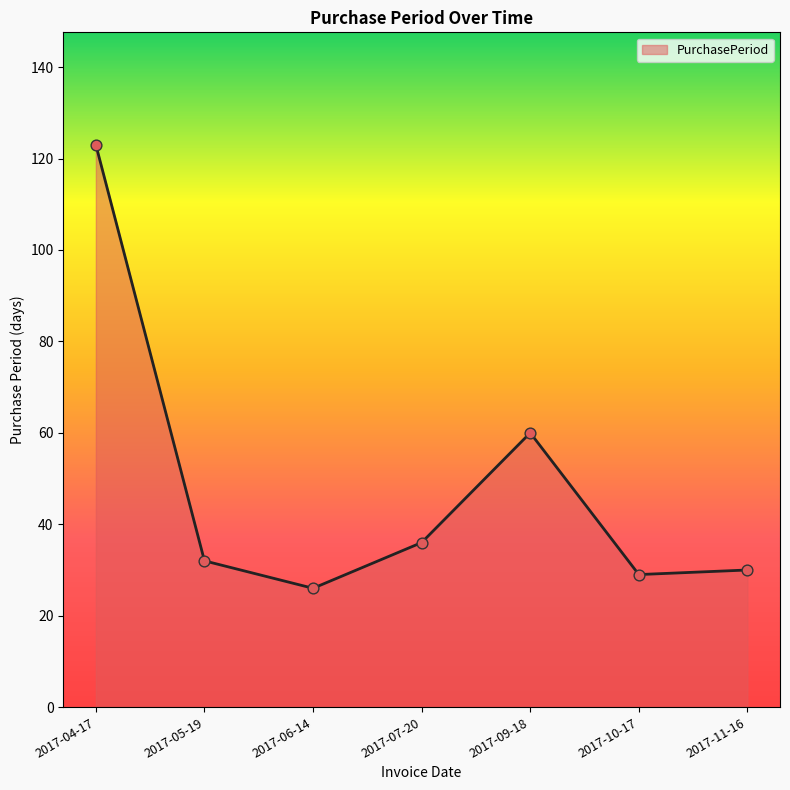

What is the ratio of the value at 2017-07-20 to the value at 2017-04-17?

0.3